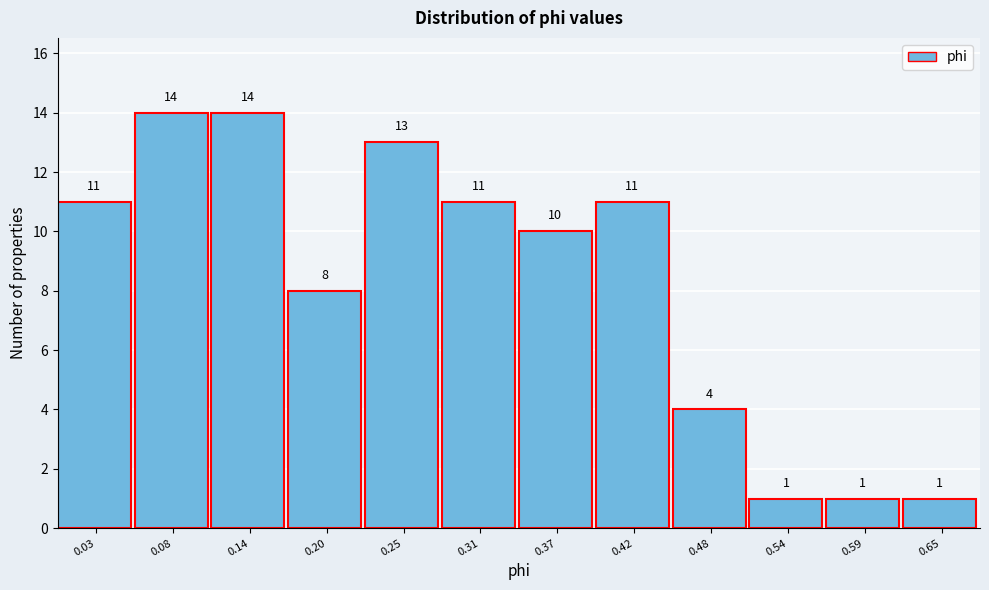

Reading left to right, extract all data points from this chart.

0.03=11	0.08=14	0.14=14	0.20=8	0.25=13	0.31=11	0.37=10	0.42=11	0.48=4	0.54=1	0.59=1	0.65=1